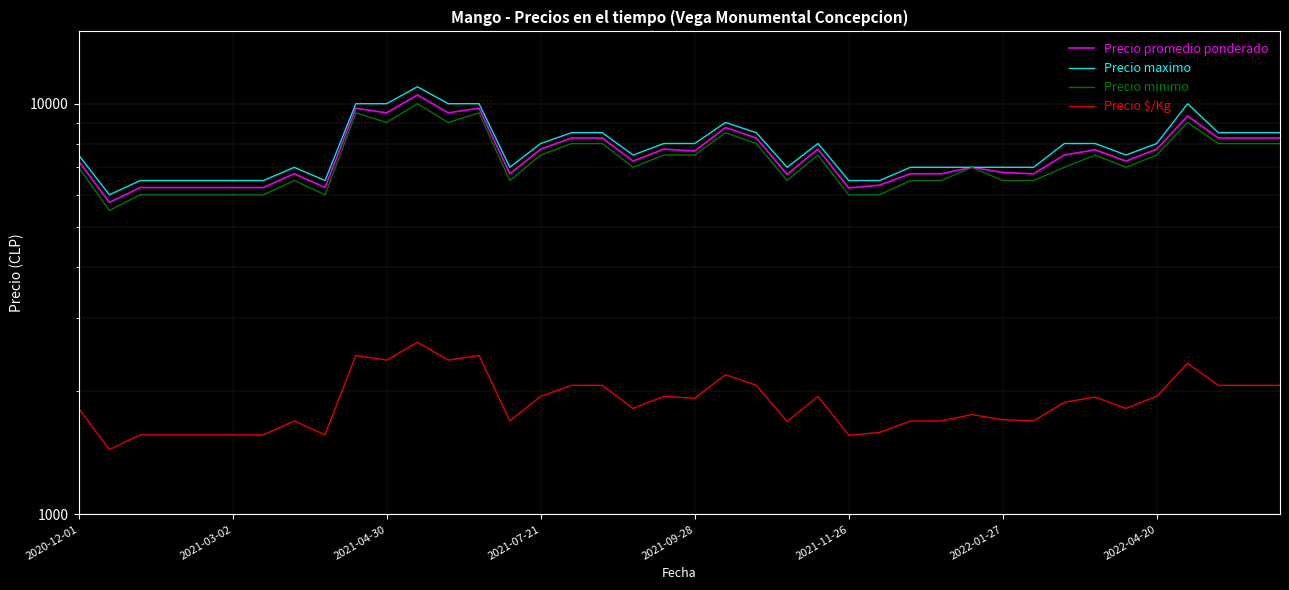

What is the difference between the Precio maximo values at 34 and 8?

1000